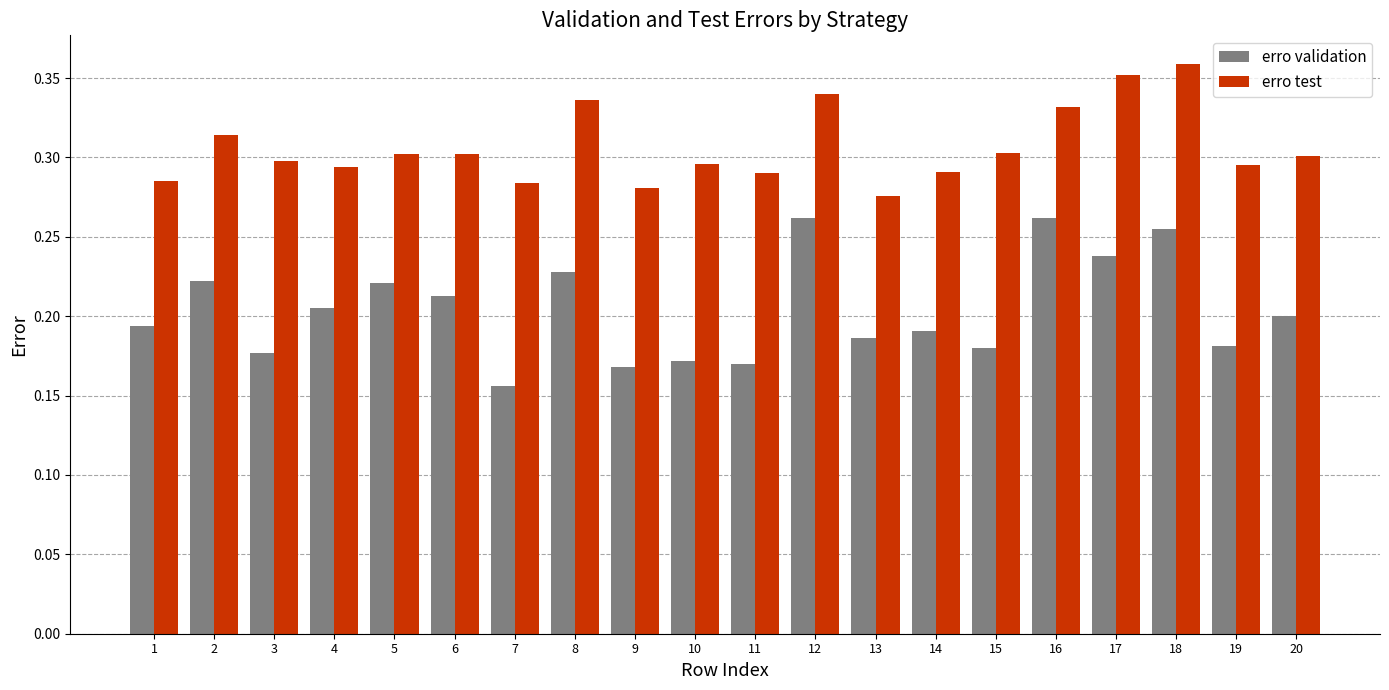

What are all the series names shown in the legend?

erro validation, erro test